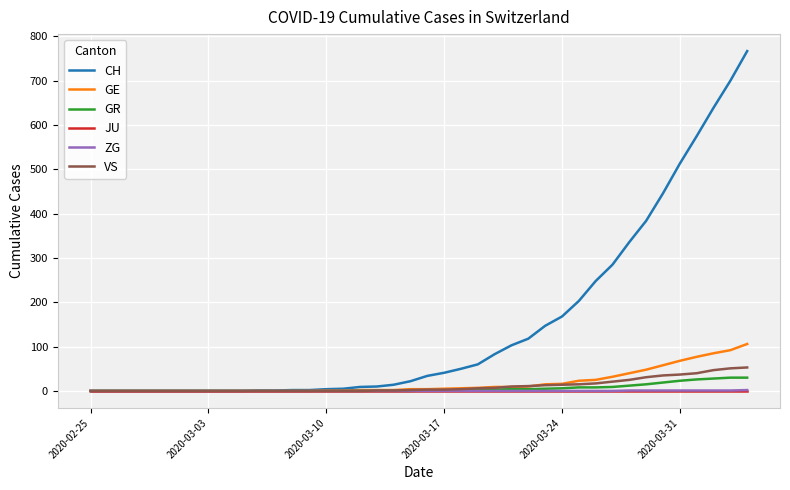

Which series has the largest total across all categories?

CH